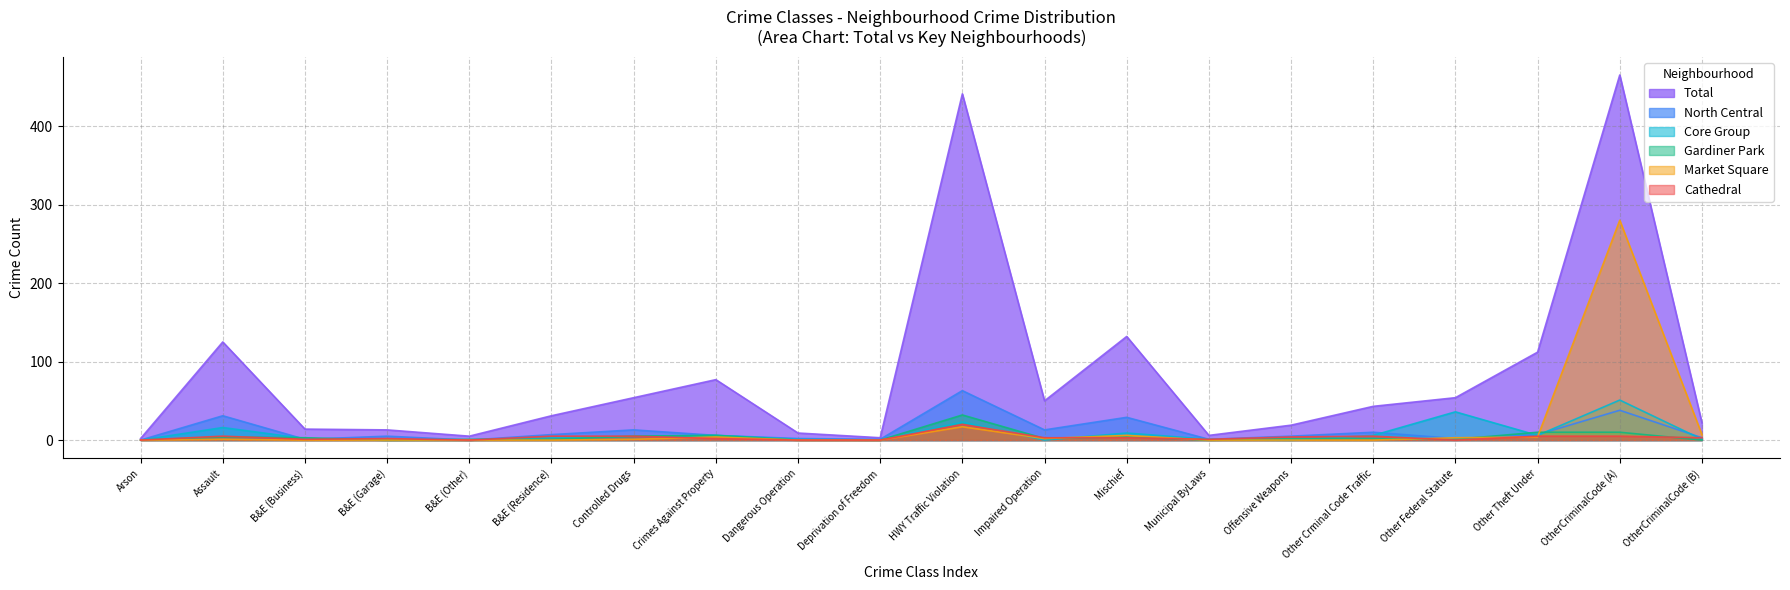

True or false: Core Group has a value of 0 at Other Crminal Code Traffic.

True